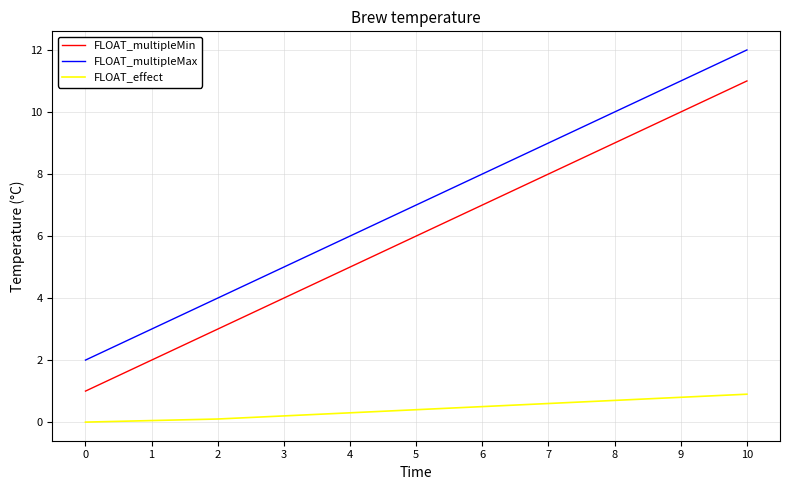

True or false: FLOAT_multipleMin and FLOAT_effect cross at least once.

False